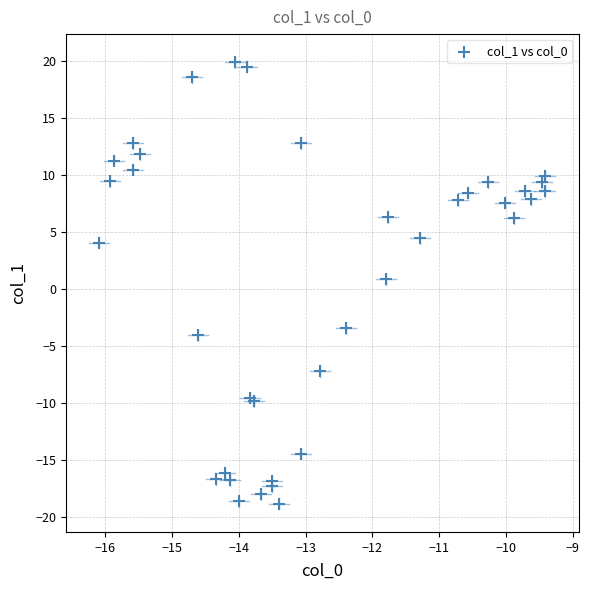

What Y value in the scatter plot is closest to 0?

0.9